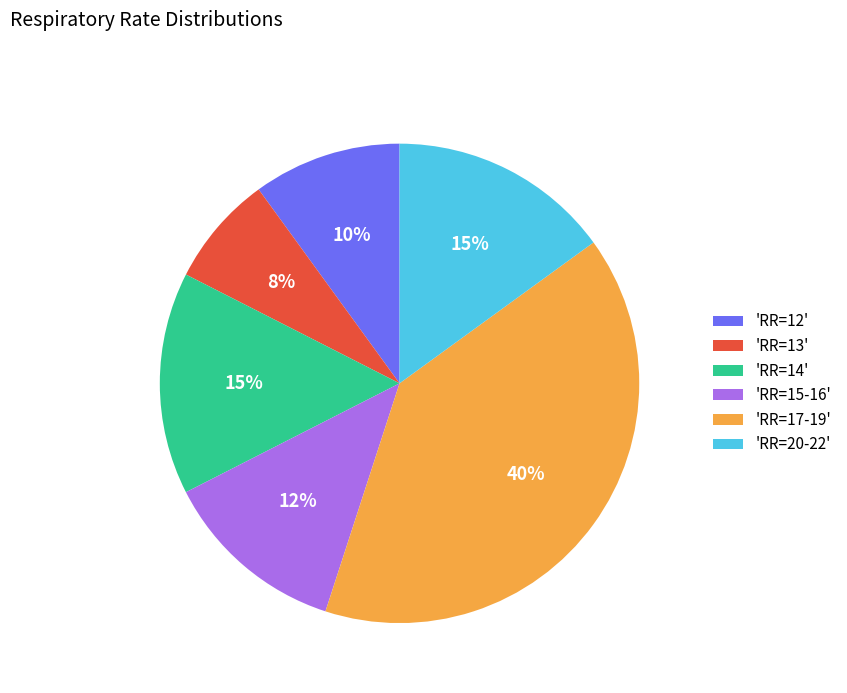

Is there a majority slice in this chart?

No